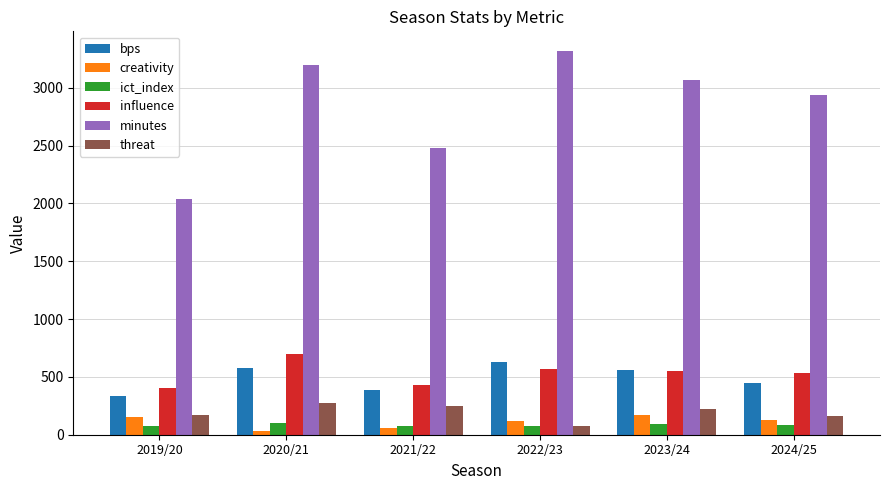

What is the lowest value of the minutes series?

2038.0